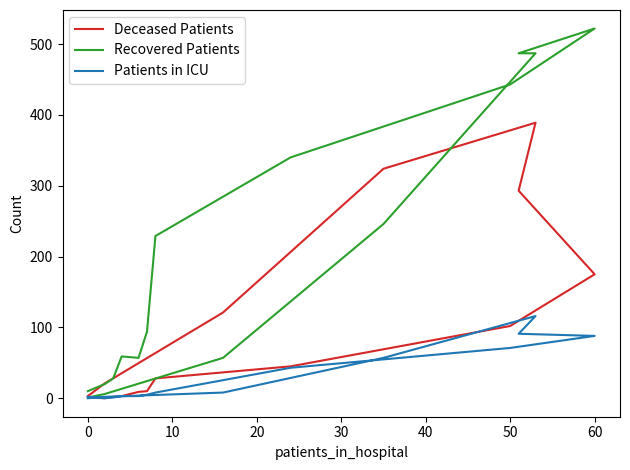

How many distinct data groups are displayed?

3